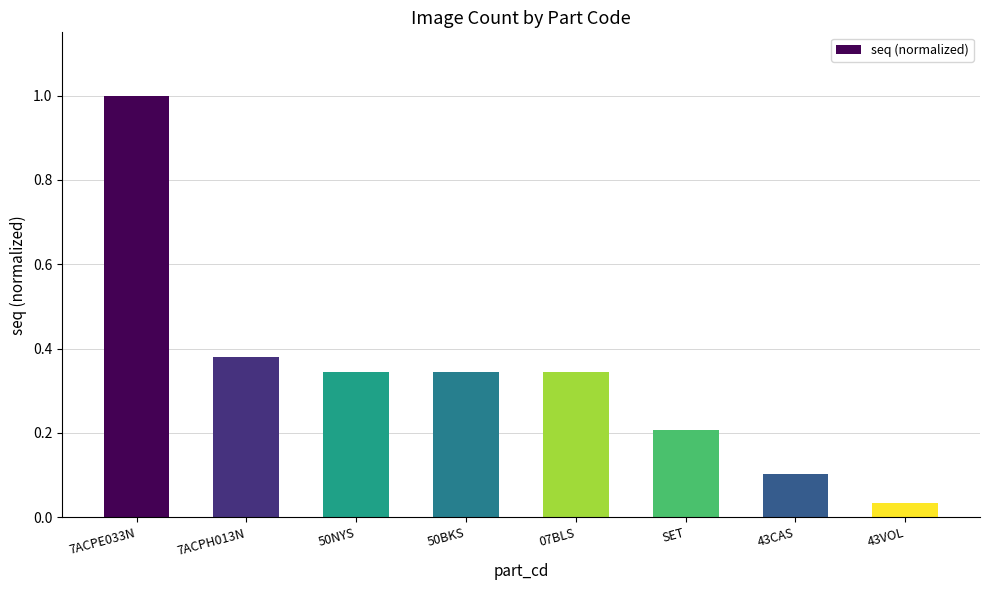

Between 7ACPH013N and 50NYS, which is larger?

7ACPH013N